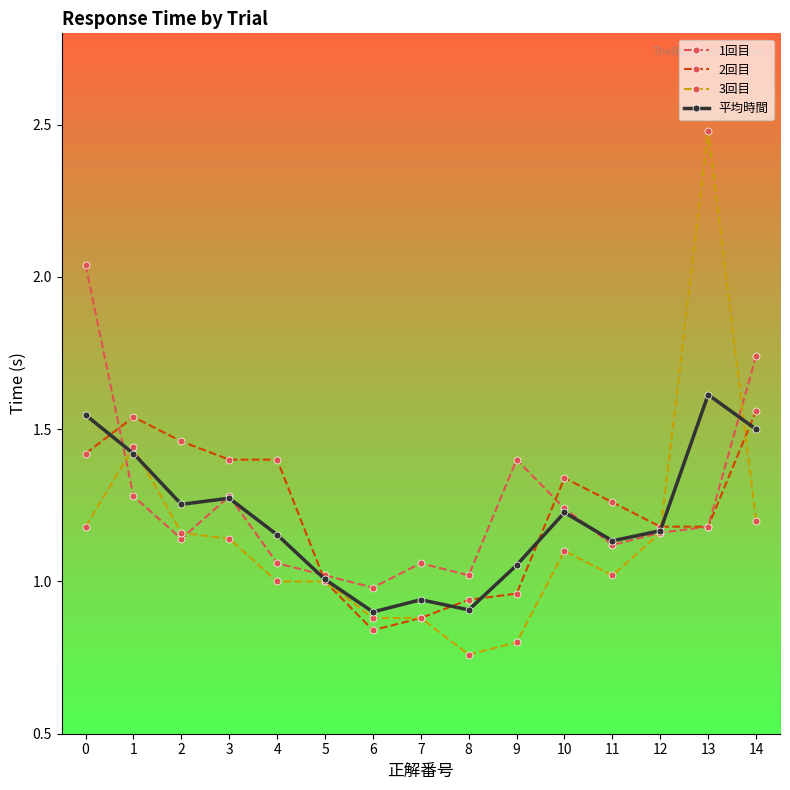

Does the chart display data point markers on the line(s)?

Yes